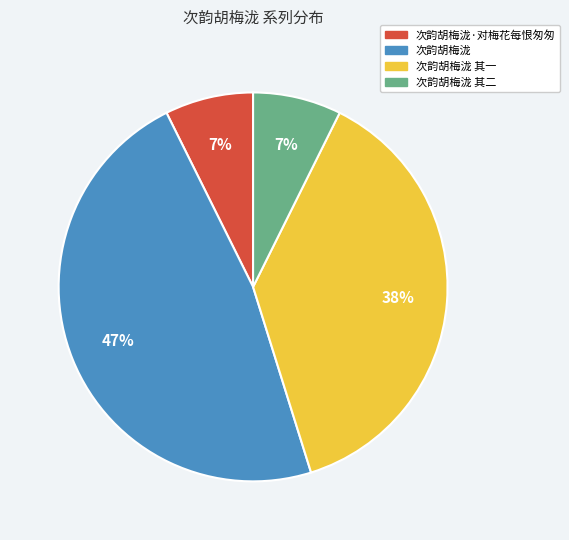

How many segments does this pie chart have?

4